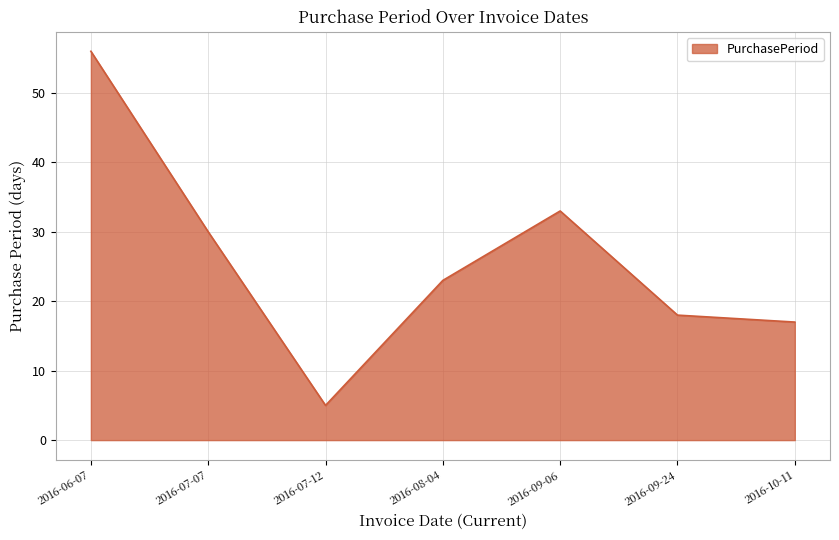

Which has a higher value, 2016-10-11 or 2016-07-12?

2016-10-11